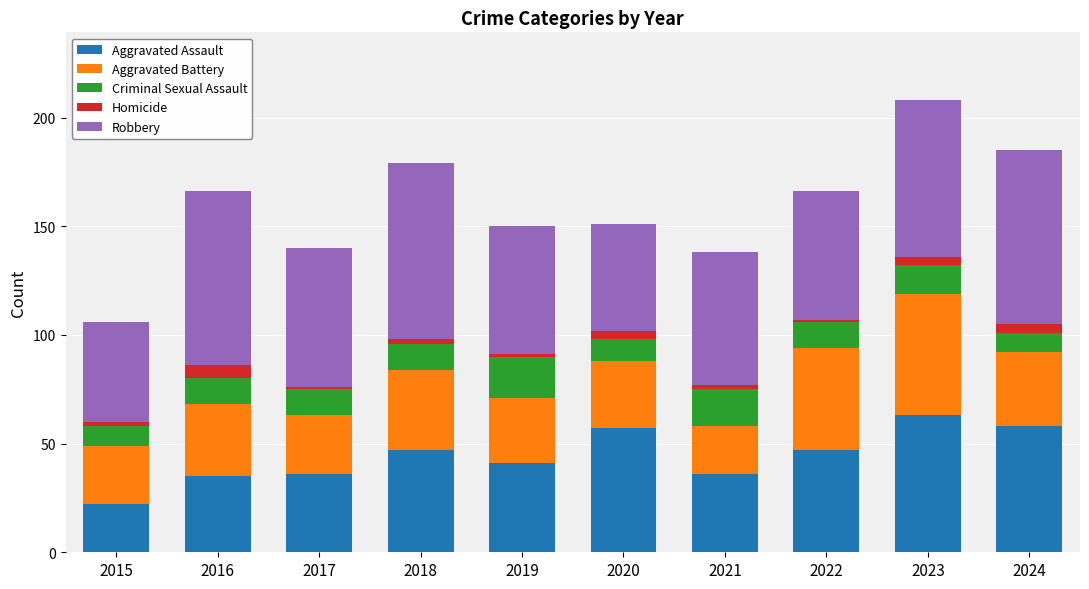

Are the bars horizontal?

No